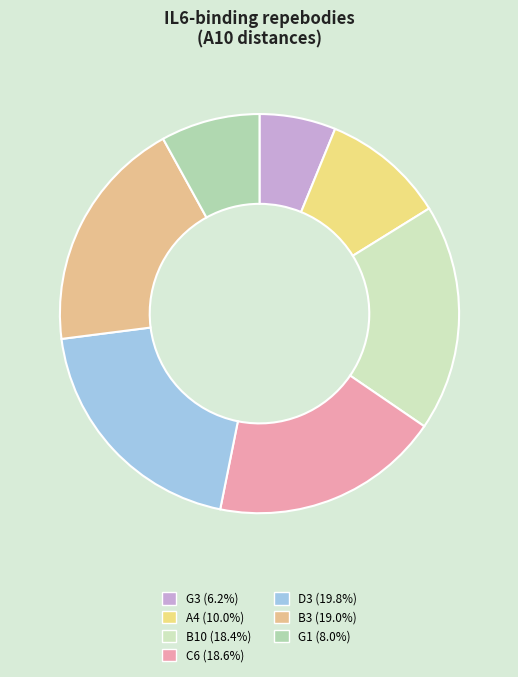

True or false: A4 accounts for 19% of the total.

False